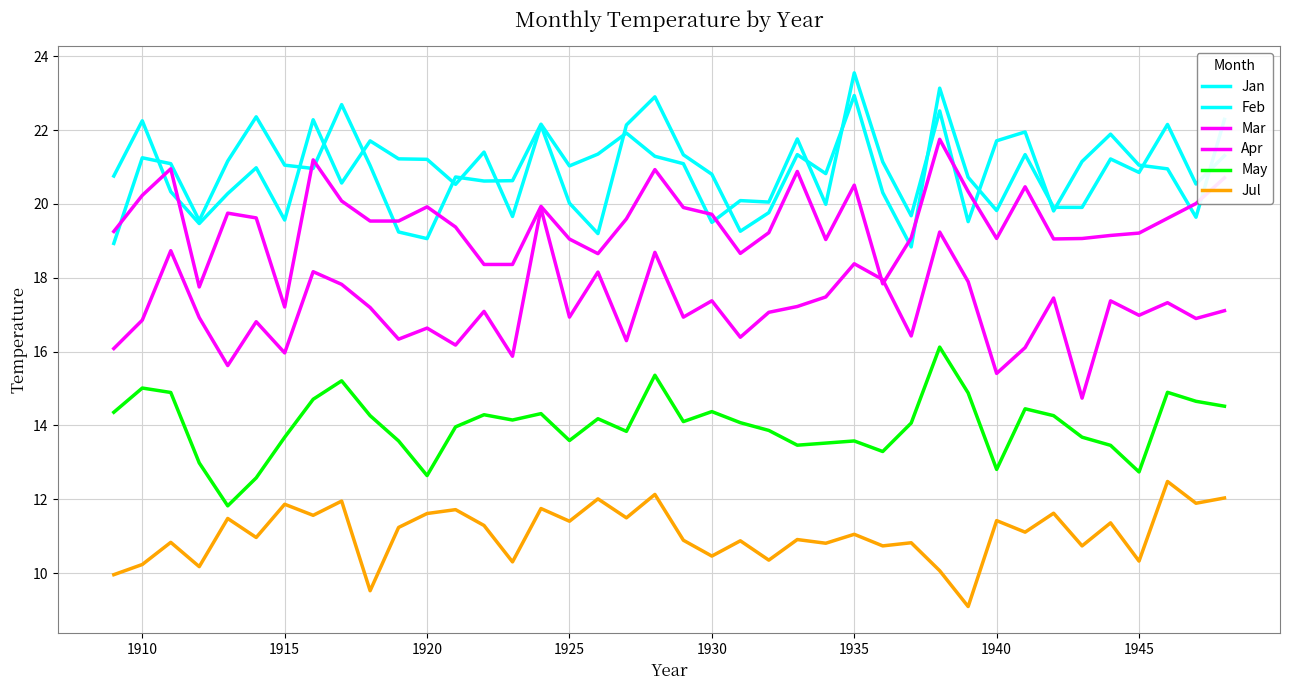

At how many categories does at least one series exceed 10?

40